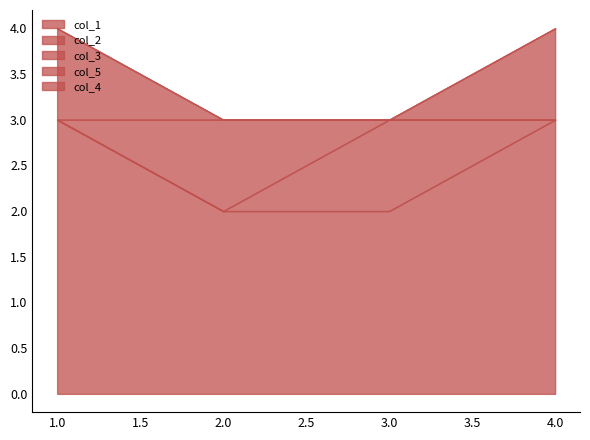

True or false: col_5 and col_1 cross at least once.

False